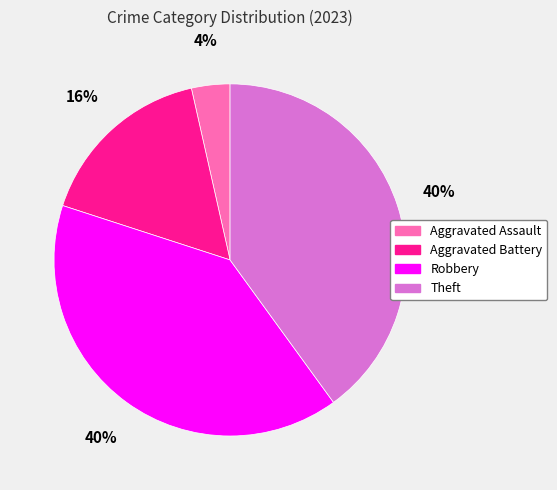

Approximately how many times larger is the value at Aggravated Battery compared to Robbery?

0.4